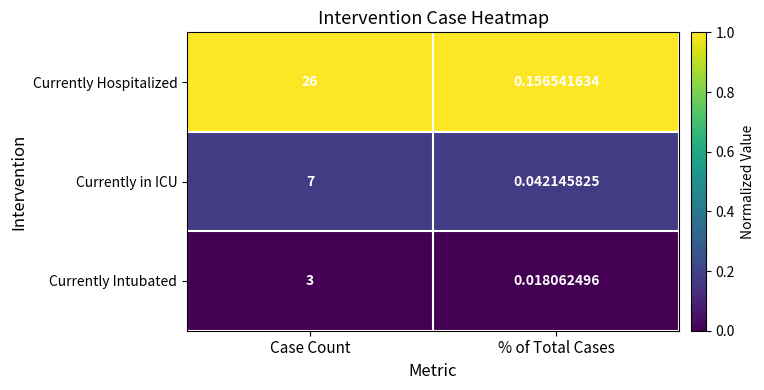

Where is Currently Hospitalized nearest to the value 13?

% of Total Cases